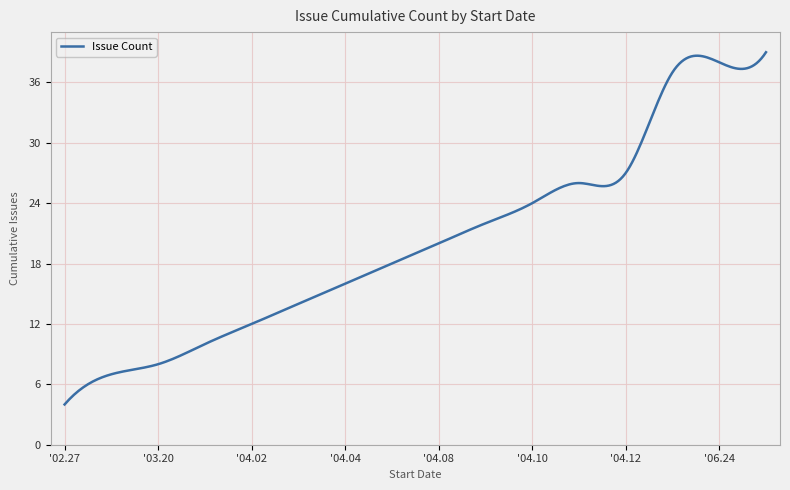

What is the maximum value shown in the chart?

39.0